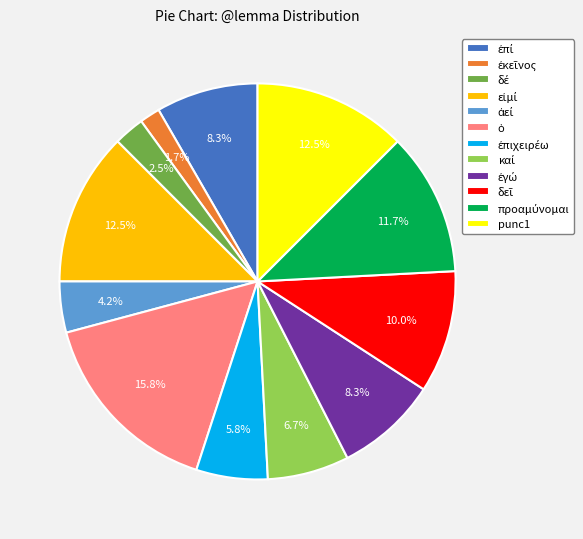

Does any single category account for the majority?

No